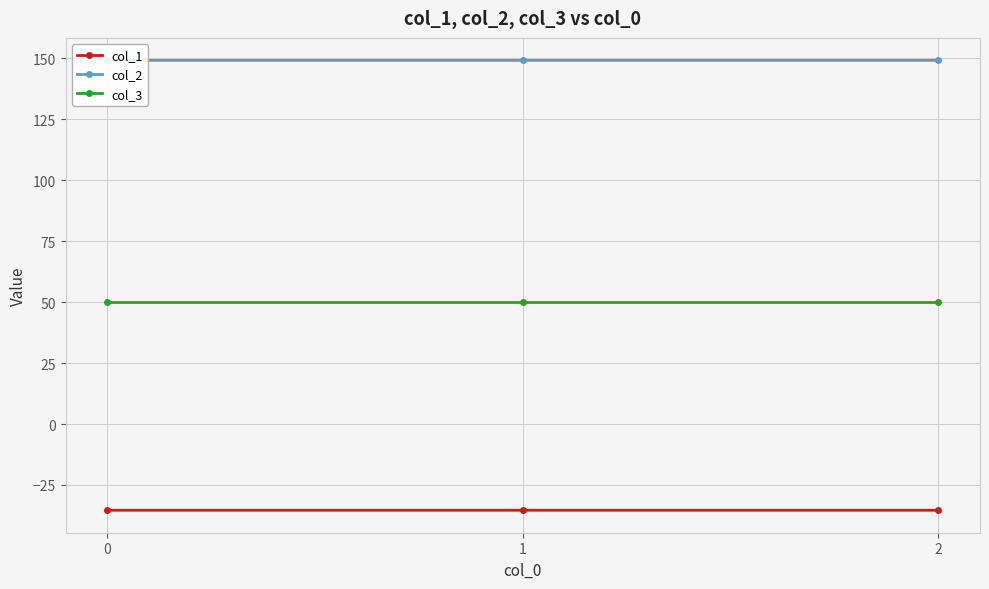

Rank the series by their maximum value, from highest to lowest.

col_2, col_3, col_1